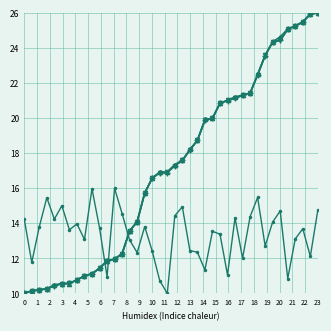

What is the maximum value shown in the chart?

26.0